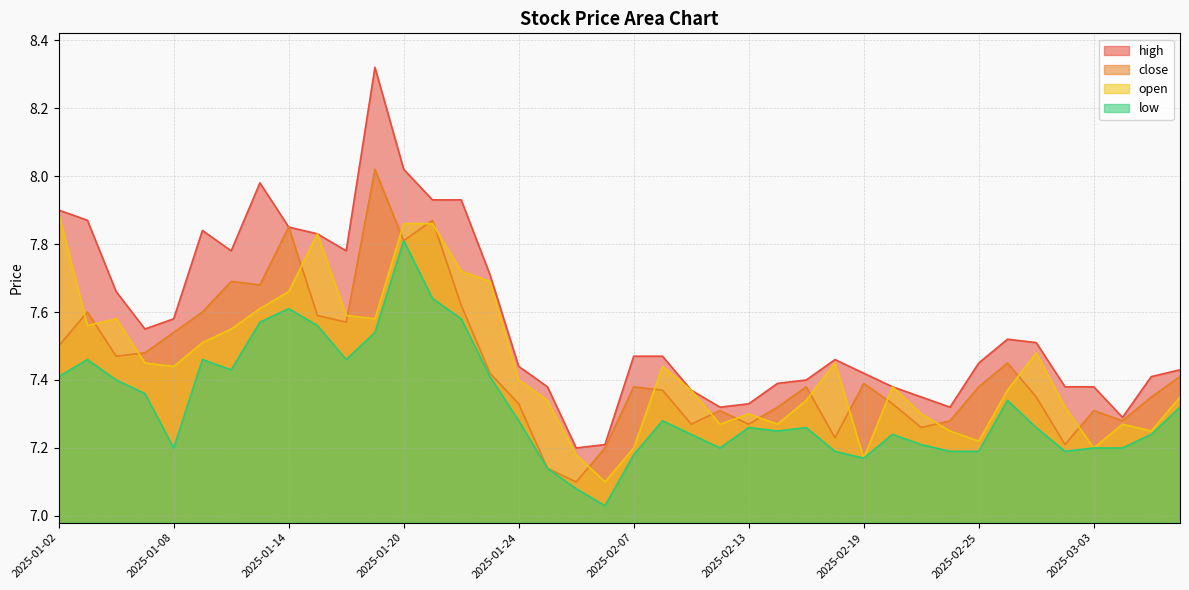

In high, how many points are higher than both neighbors (excluding endpoints)?

5